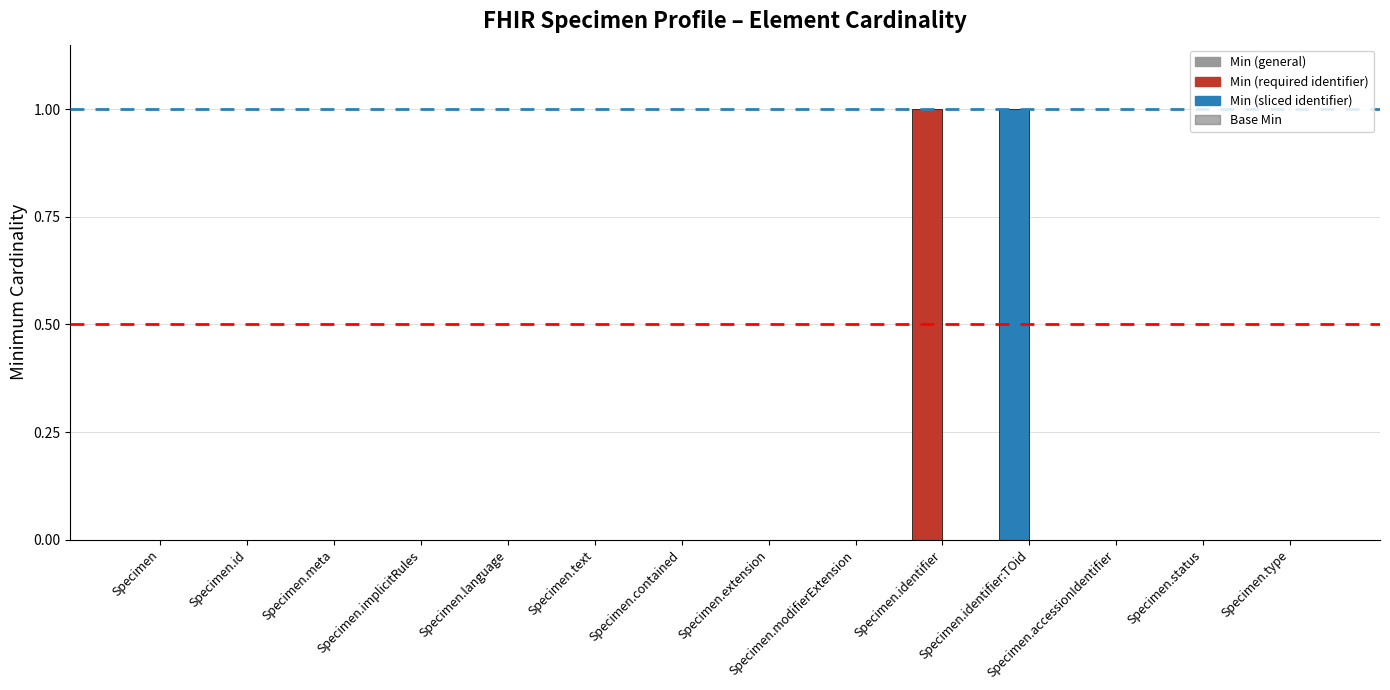

The chart shows a value of 1 at Specimen.extension. True or false?

False